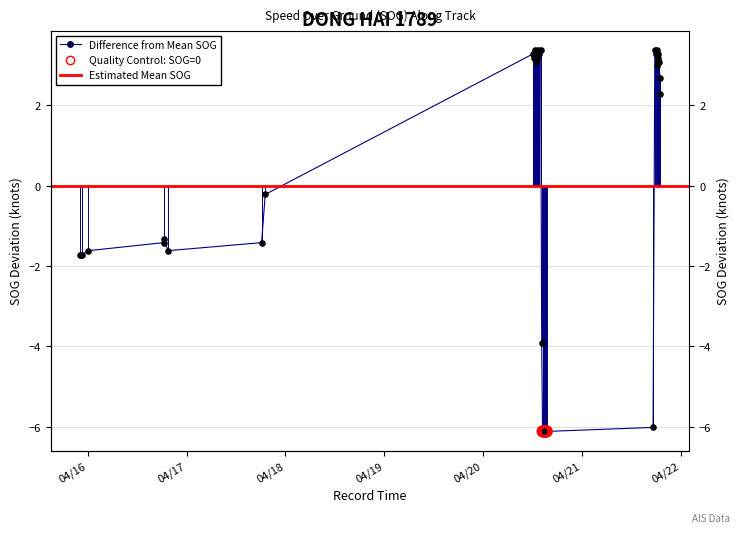

What is the change in value from 2024-04-20 12:35:37 to 2024-04-21 18:10:03?

-0.3